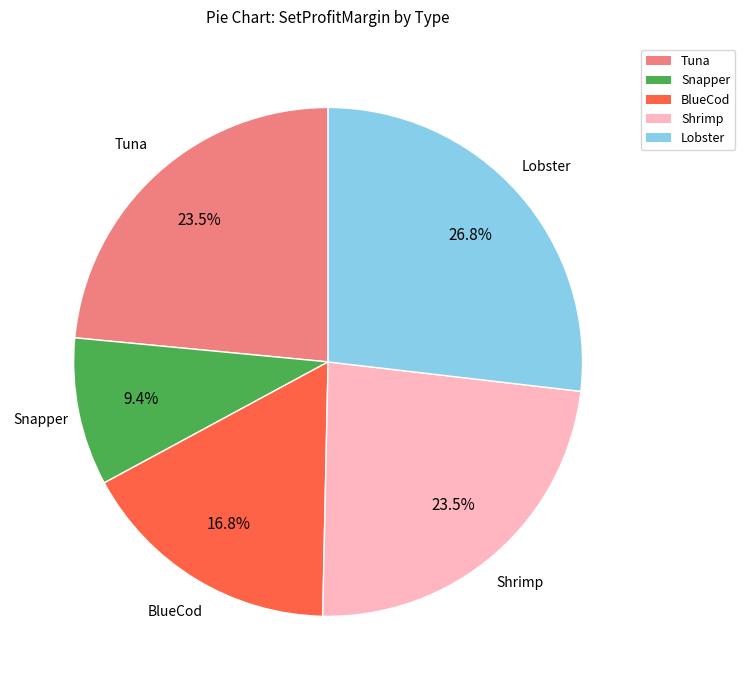

How many slices are in this pie chart?

5